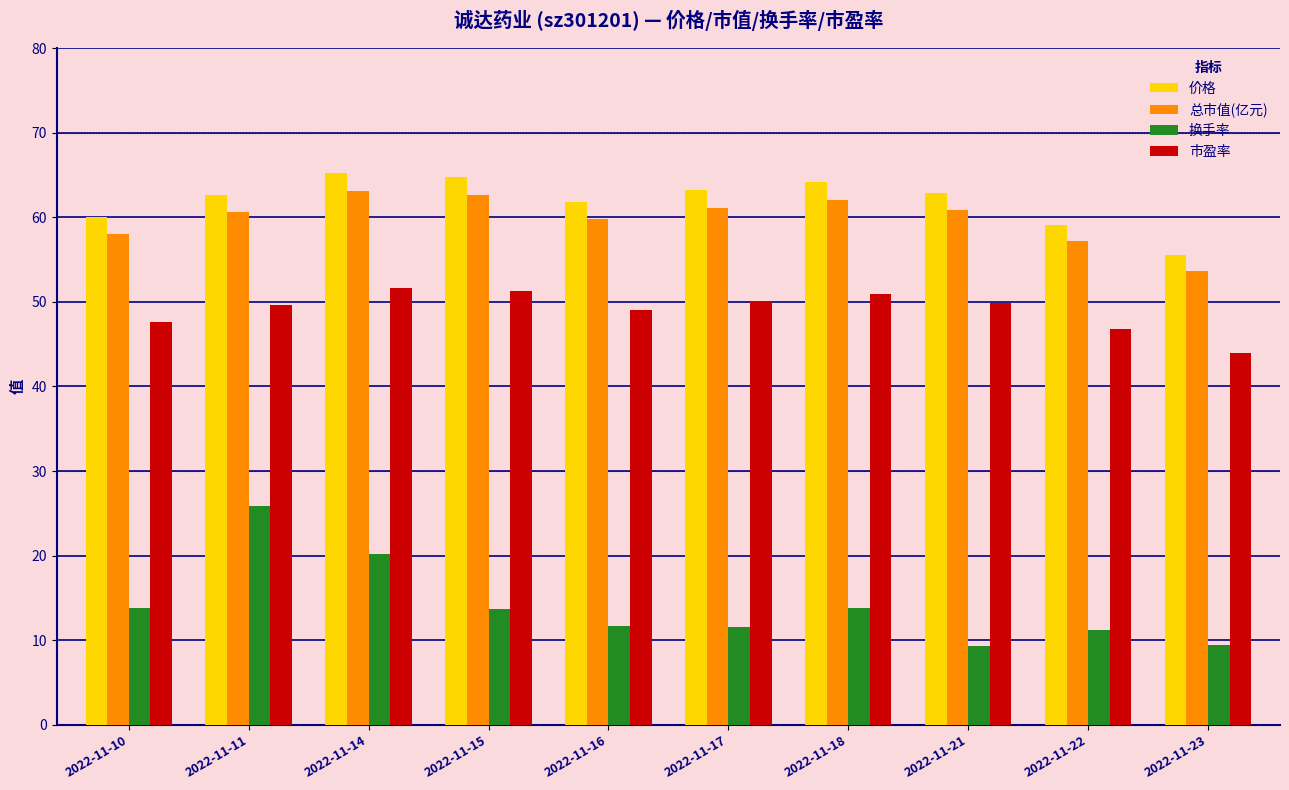

What value does the 换手率 series have at 2022-11-16?

11.6